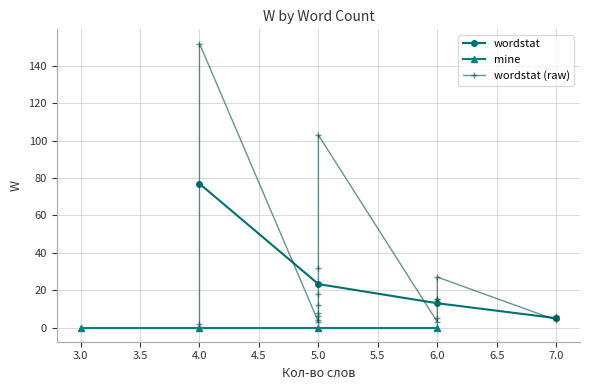

True or false: mine has more than 2 interior local peaks.

False